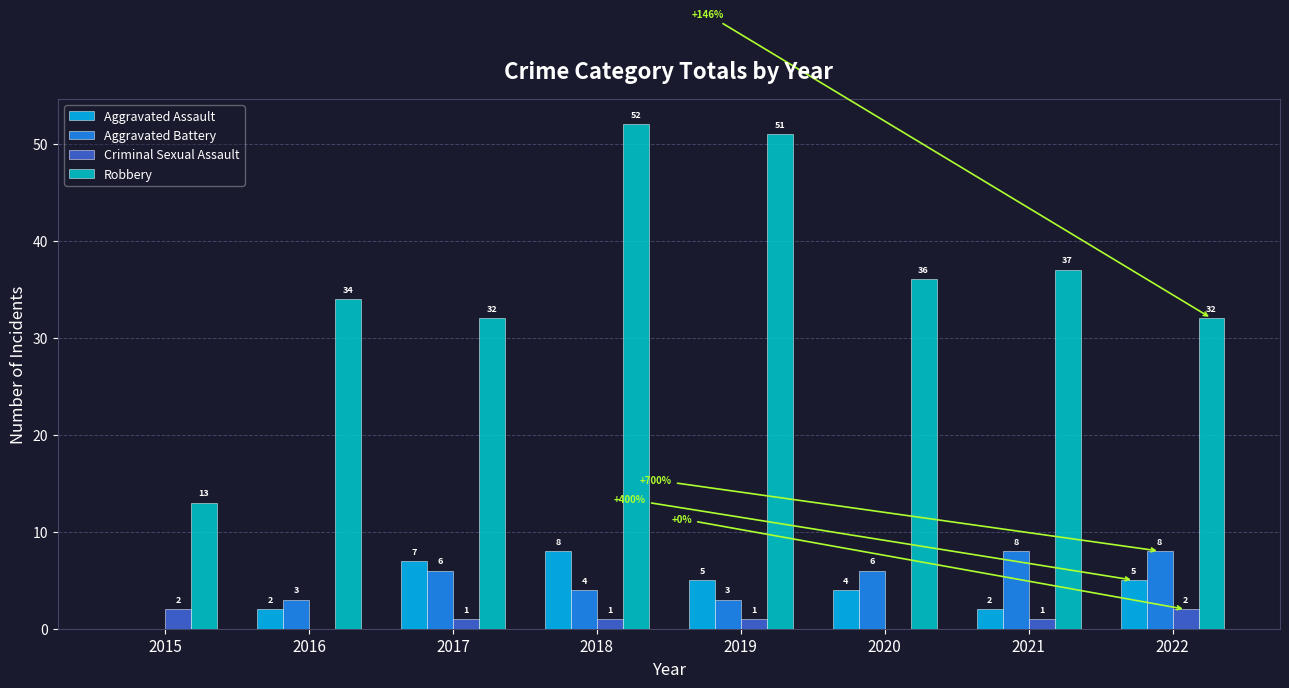

Which series has the largest range (max minus min)?

Robbery